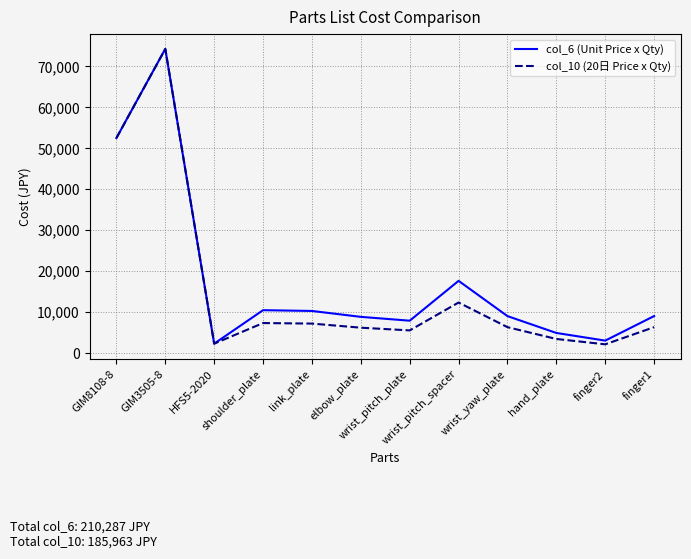

What is the sum of all col_6 (Unit Price x Qty) values?

210287